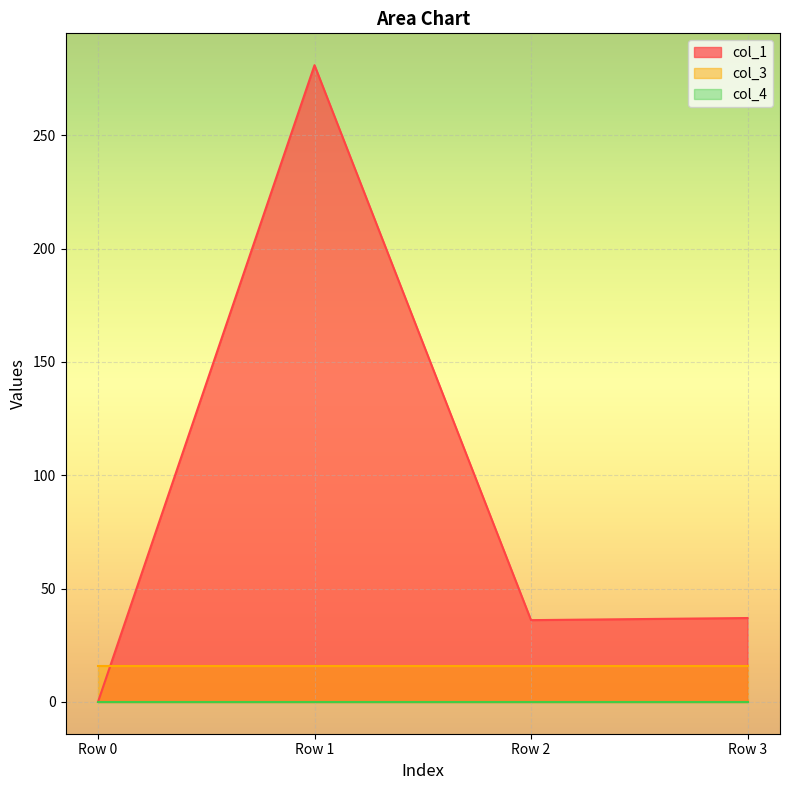

What value does the col_1 series have at Row 2?

36.1